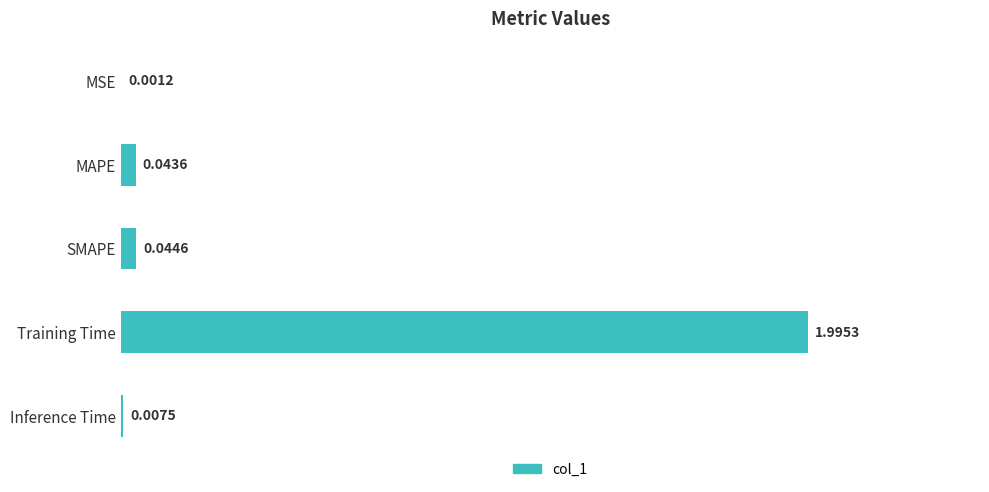

What is the change in value from MSE to Training Time?

+2.0